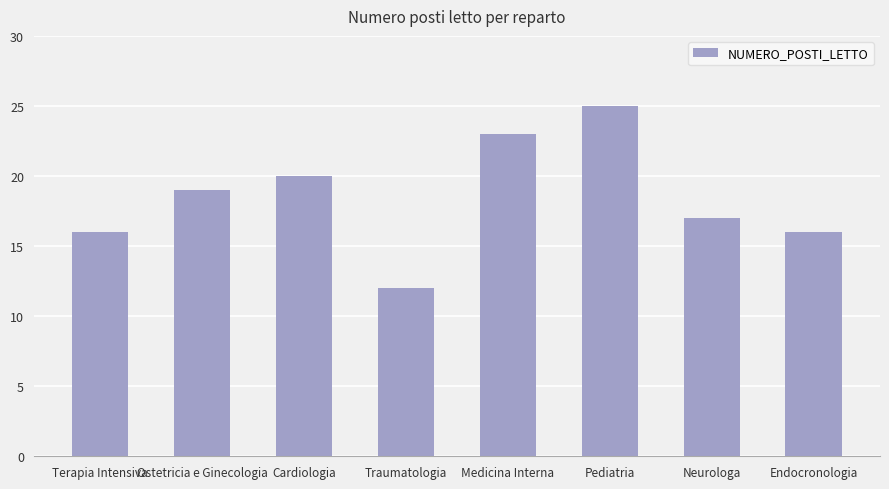

Which has a higher value, Terapia Intensiva or Traumatologia?

Terapia Intensiva